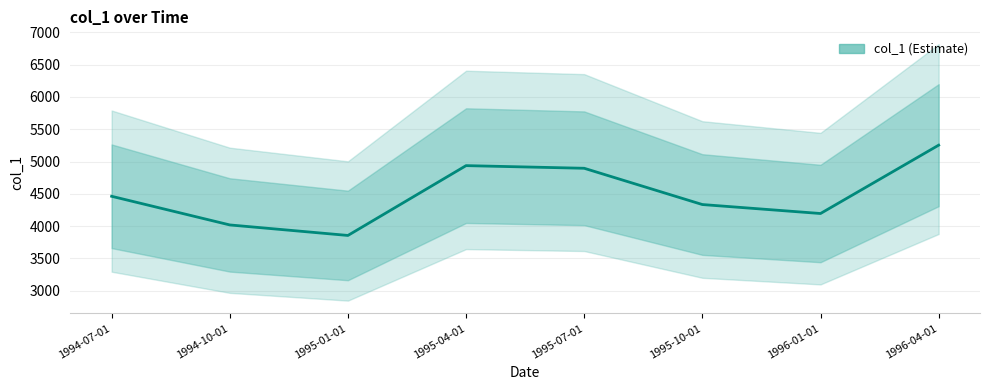

Reading right to left, transcribe all the data shown in this chart.

1996-04-01=5253	1996-01-01=4194	1995-10-01=4333	1995-07-01=4895	1995-04-01=4936	1995-01-01=3854	1994-10-01=4017	1994-07-01=4461